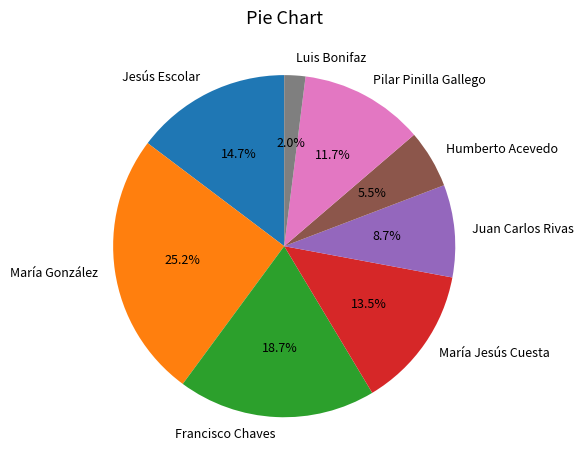

Between Jesús Escolar and Pilar Pinilla Gallego, which is larger?

Jesús Escolar